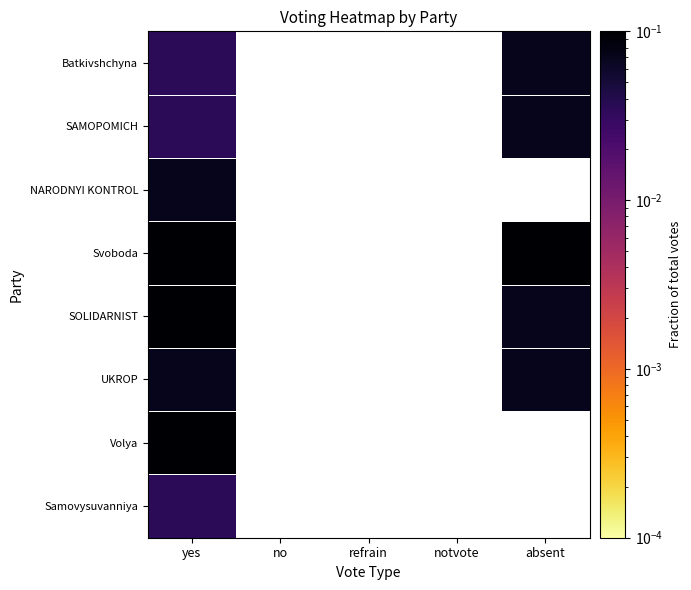

Rank the categories by Batkivshchyna value from highest to lowest.

yes, no, refrain, notvote, absent